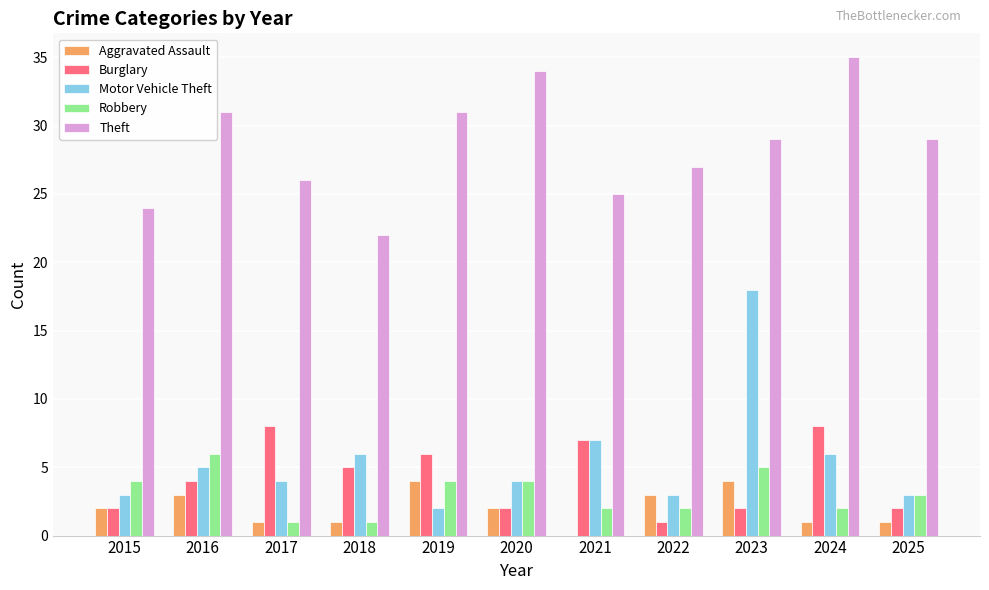

Reading right to left, list all the values displayed in this chart.

Aggravated Assault: 1	1	4	3	0	2	4	1	1	3	2
Burglary: 2	8	2	1	7	2	6	5	8	4	2
Motor Vehicle Theft: 3	6	18	3	7	4	2	6	4	5	3
Robbery: 3	2	5	2	2	4	4	1	1	6	4
Theft: 29	35	29	27	25	34	31	22	26	31	24